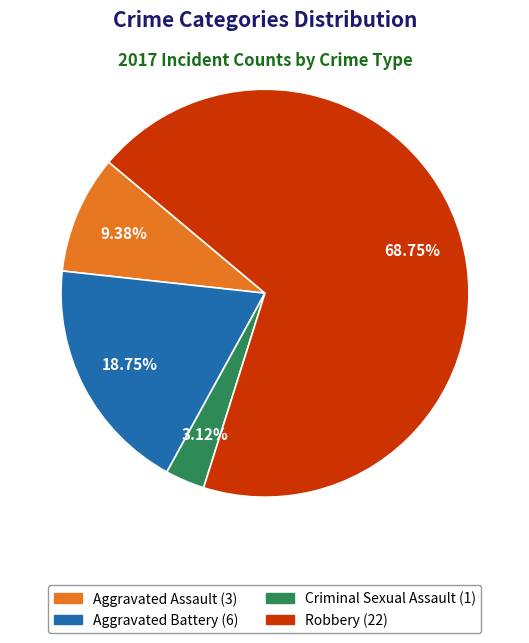

Which has a higher value, Robbery or Aggravated Battery?

Robbery